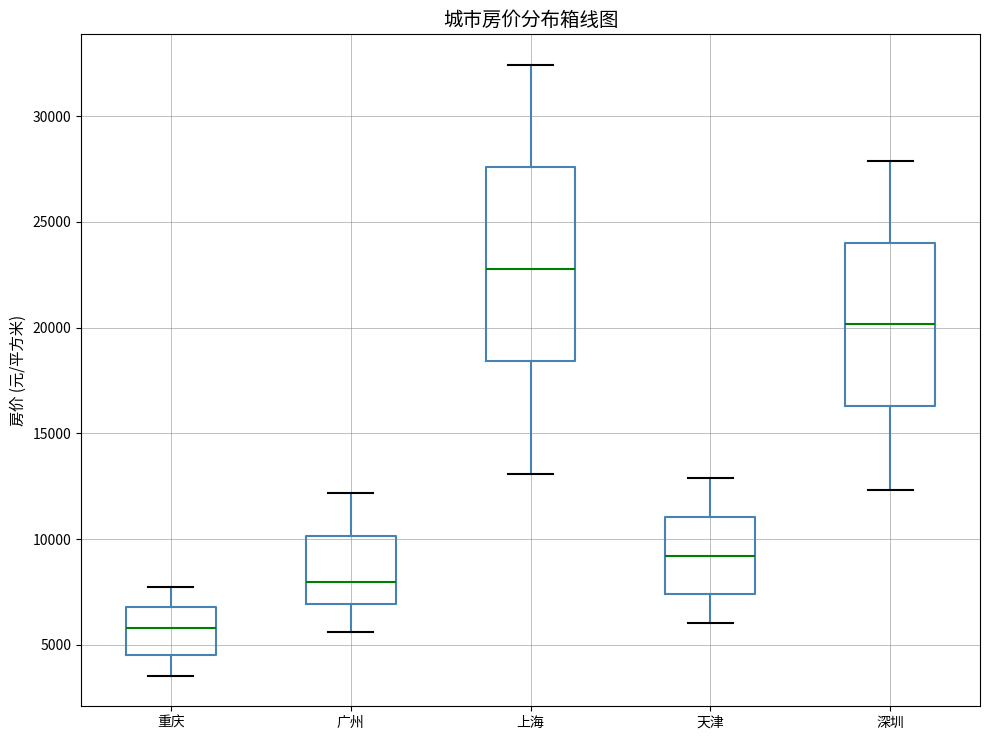

Reading left to right, read every box against the y-axis: the position of its median line, the range the box covers, and the ends of its whiskers. The values are not printed on the chart, so give them approximately, as read against the axis.

重庆: median 6000, box 4500 to 7000, whiskers 3500 to 7500
广州: median 8000, box 7000 to 10000, whiskers 5500 to 12000
上海: median 23000, box 18500 to 27500, whiskers 13000 to 32500
天津: median 9000, box 7500 to 11000, whiskers 6000 to 13000
深圳: median 20000, box 16500 to 24000, whiskers 12500 to 28000